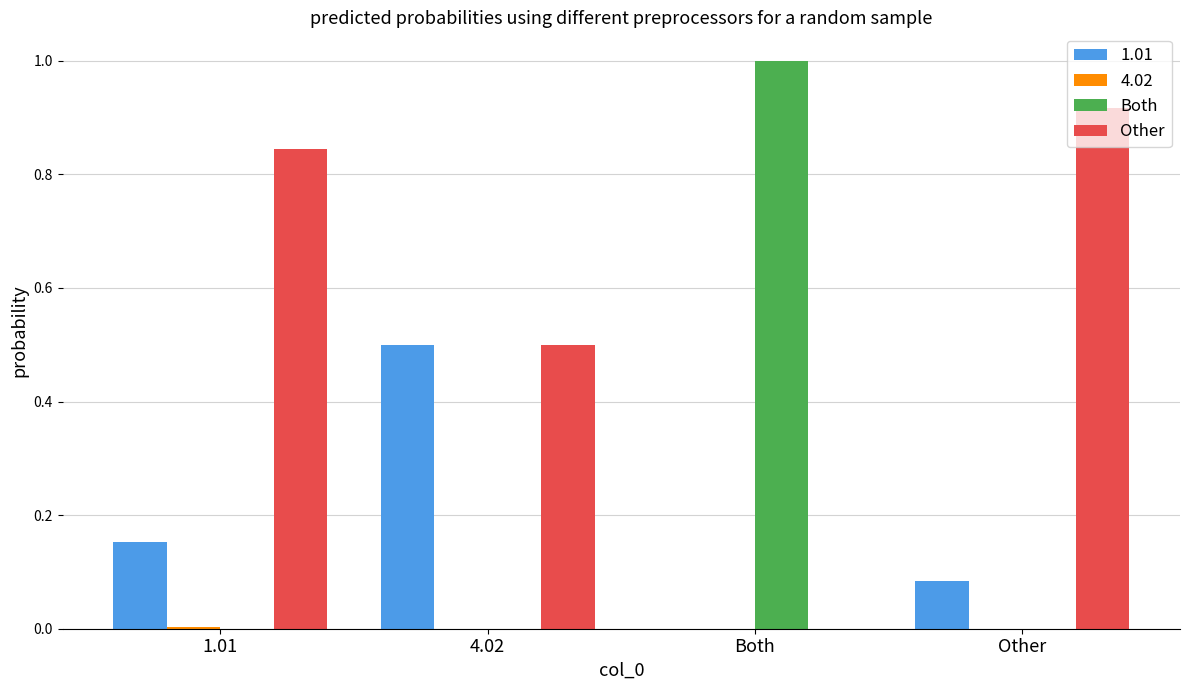

Is it true that Other equals 0.0 at Both?

True